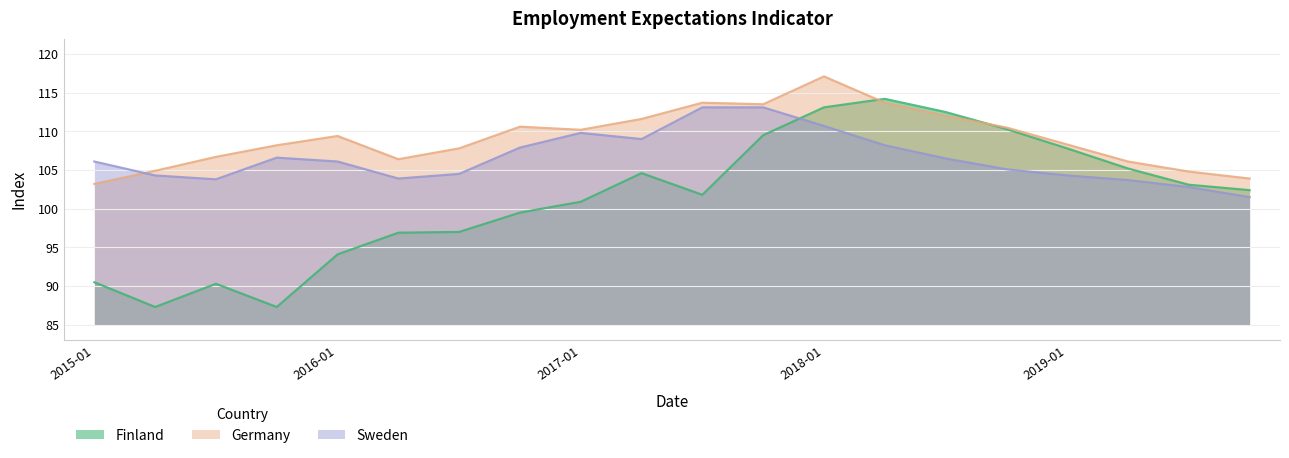

Reading left to right, extract all data points from this chart.

Finland: 2015-01=90.5	2015-04=87.3	2015-07=90.3	2015-10=87.3	2016-01=94.1	2016-04=96.9	2016-07=97.0	2016-10=99.5	2017-01=100.9	2017-04=104.6	2017-07=101.8	2017-10=109.5	2018-01=113.1	2018-04=114.2	2018-07=112.5	2018-10=110.3	2019-01=107.8	2019-04=105.2	2019-07=103.1	2019-10=102.4
Germany: 2015-01=103.2	2015-04=104.9	2015-07=106.7	2015-10=108.2	2016-01=109.4	2016-04=106.4	2016-07=107.8	2016-10=110.6	2017-01=110.2	2017-04=111.6	2017-07=113.7	2017-10=113.5	2018-01=117.1	2018-04=113.7	2018-07=112.0	2018-10=110.5	2019-01=108.3	2019-04=106.1	2019-07=104.8	2019-10=103.9
Sweden: 2015-01=106.1	2015-04=104.3	2015-07=103.8	2015-10=106.6	2016-01=106.1	2016-04=103.9	2016-07=104.5	2016-10=107.9	2017-01=109.8	2017-04=109.0	2017-07=113.1	2017-10=113.1	2018-01=110.7	2018-04=108.2	2018-07=106.5	2018-10=105.1	2019-01=104.3	2019-04=103.7	2019-07=102.8	2019-10=101.5